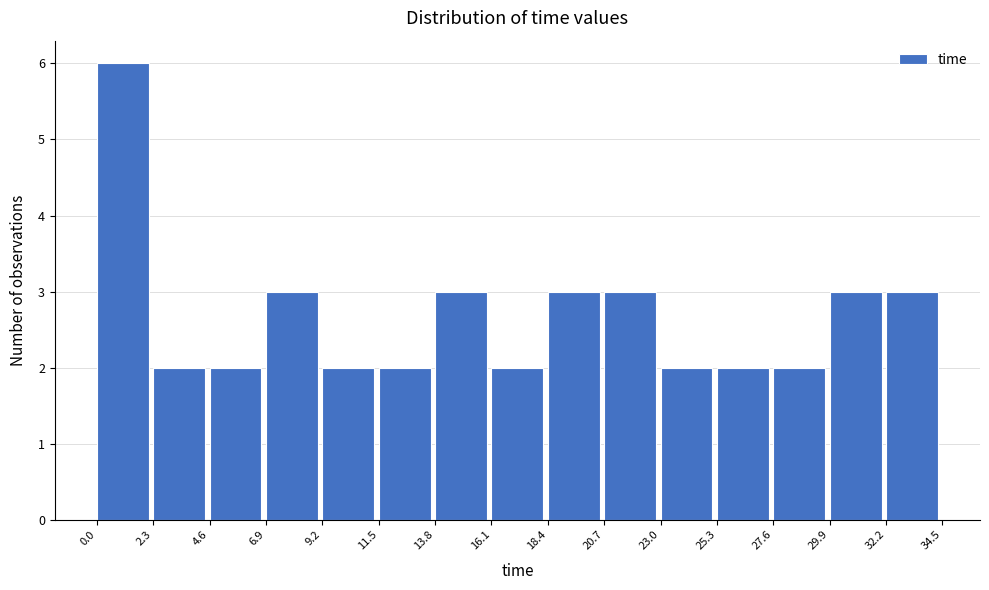

Which range on the x-axis has the tallest bar?

0.0 to 2.3